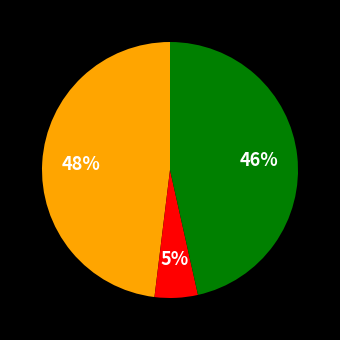

To the nearest percent, what is the difference between the largest and smallest slice percentages?

43%